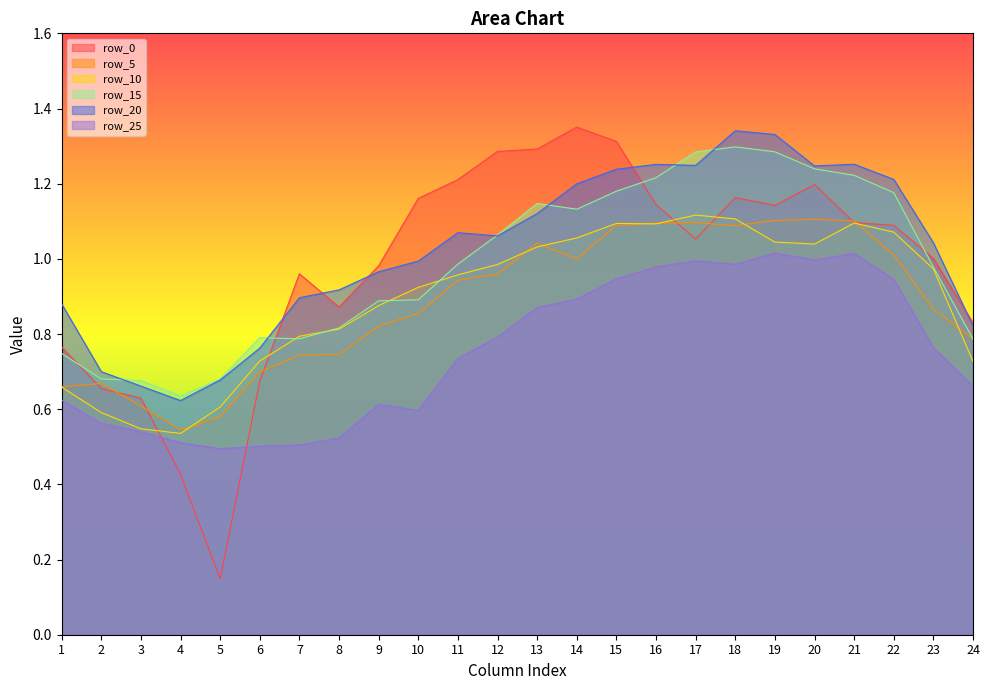

In row_15, how many points are higher than both neighbors (excluding endpoints)?

3